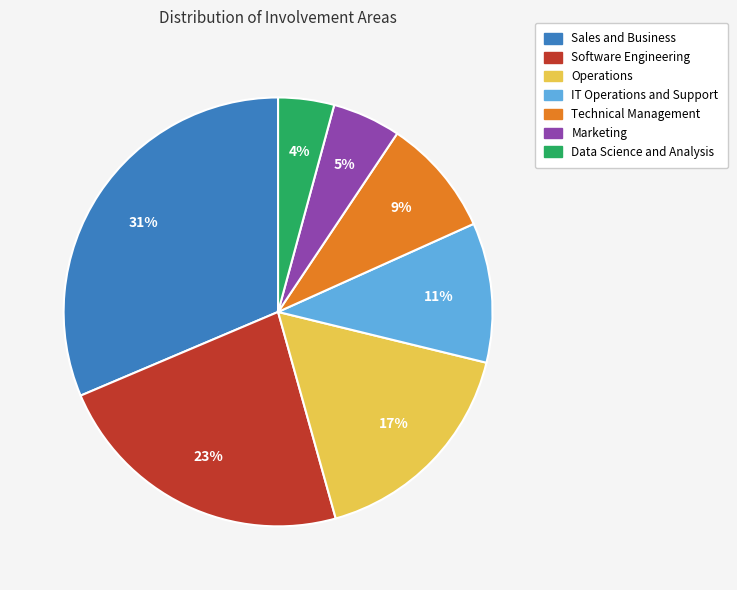

True or false: Operations accounts for 17% of the total.

True